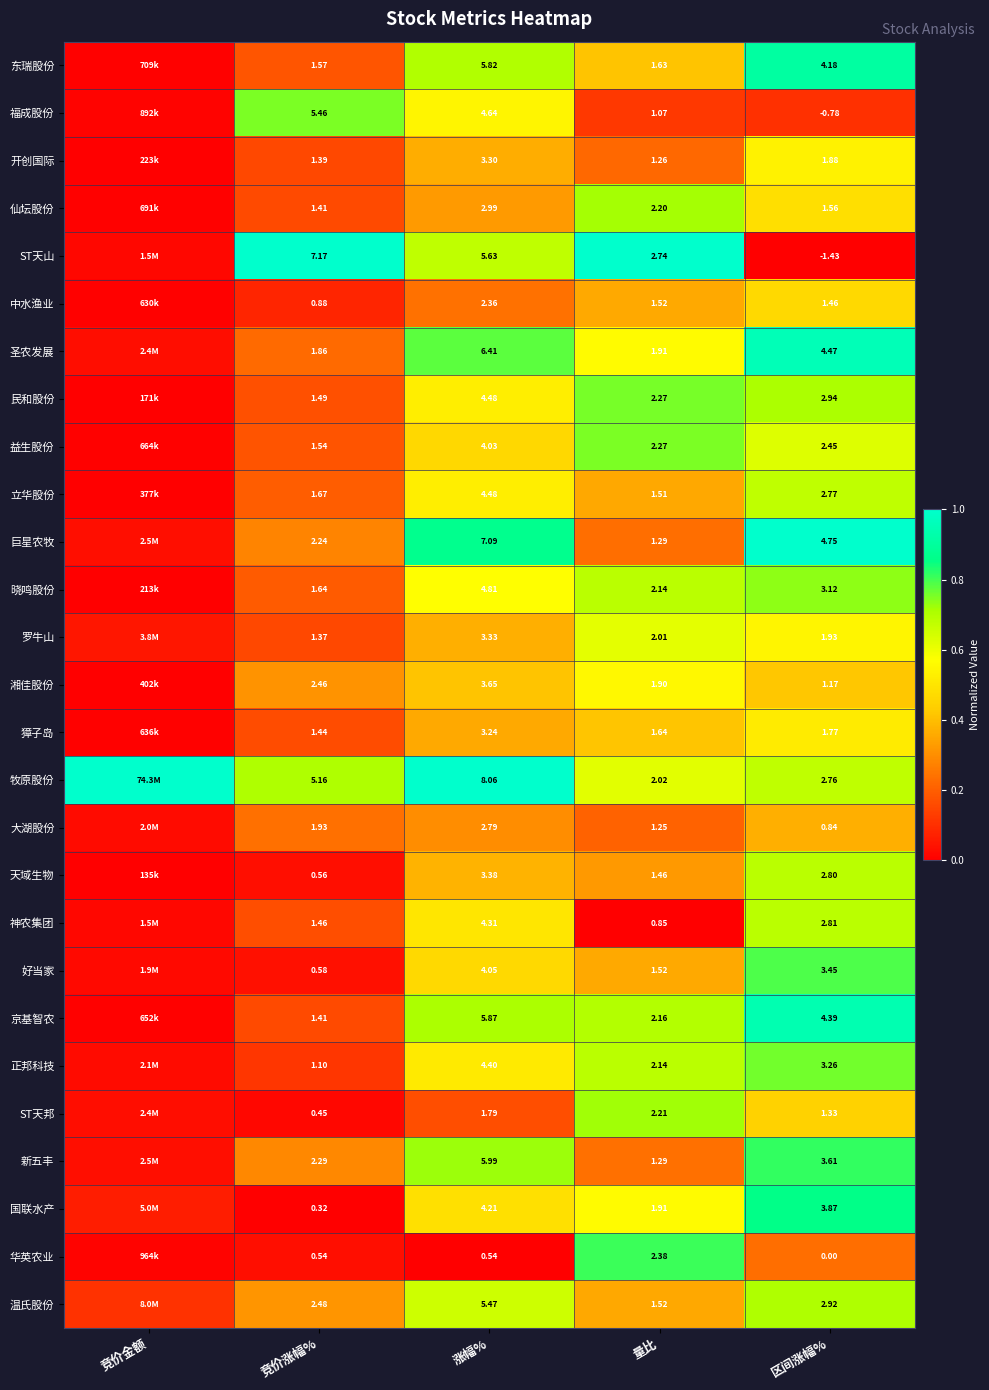

Between 竞价涨幅% and 量比, which series saw the biggest shift?

ST天山